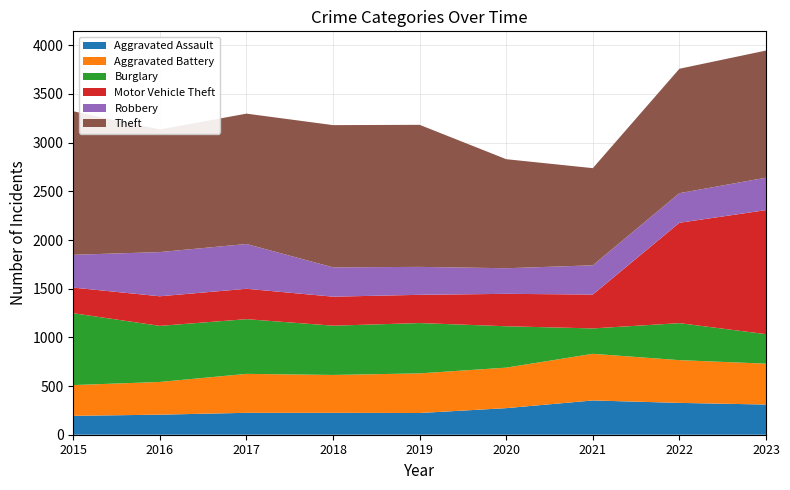

Reading right to left, what are all the values shown in this chart?

Aggravated Assault: 2023=310	2022=327	2021=352	2020=273	2019=223	2018=225	2017=225	2016=206	2015=194
Aggravated Battery: 2023=420	2022=439	2021=479	2020=416	2019=407	2018=389	2017=400	2016=336	2015=316
Burglary: 2023=303	2022=380	2021=261	2020=425	2019=517	2018=506	2017=562	2016=576	2015=738
Motor Vehicle Theft: 2023=1274	2022=1031	2021=348	2020=333	2019=290	2018=298	2017=312	2016=304	2015=263
Robbery: 2023=333	2022=304	2021=300	2020=263	2019=287	2018=301	2017=460	2016=454	2015=337
Theft: 2023=1306	2022=1278	2021=998	2020=1120	2019=1459	2018=1461	2017=1339	2016=1259	2015=1474